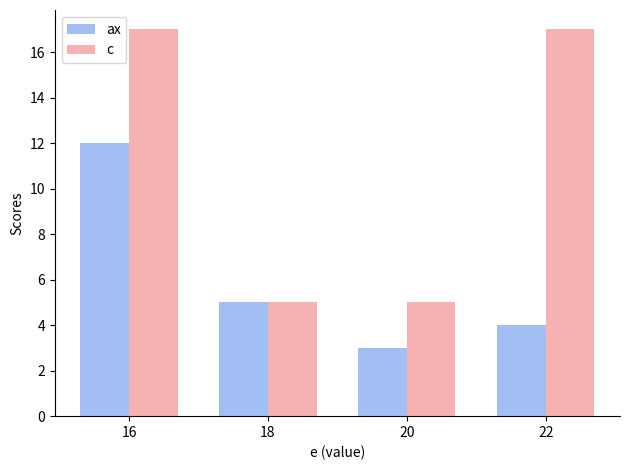

How many groups of bars are there?

4